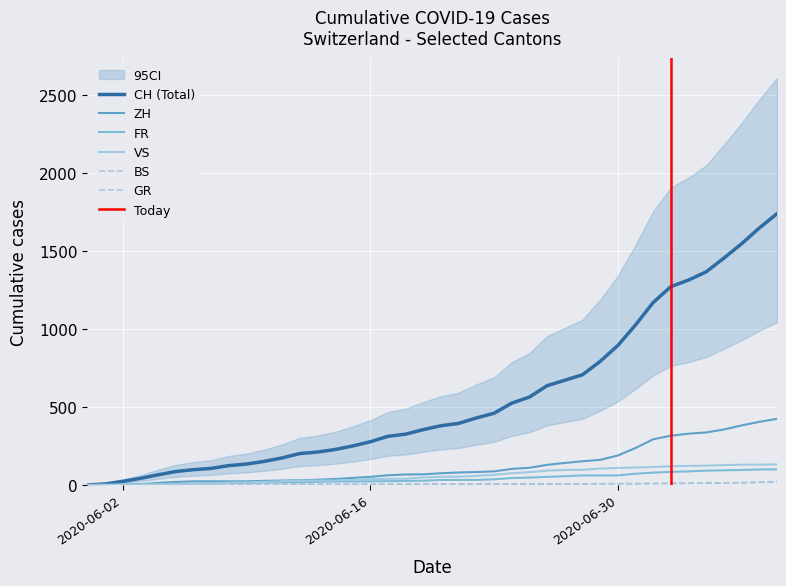

True or false: ZH and VS intersect in this chart.

False